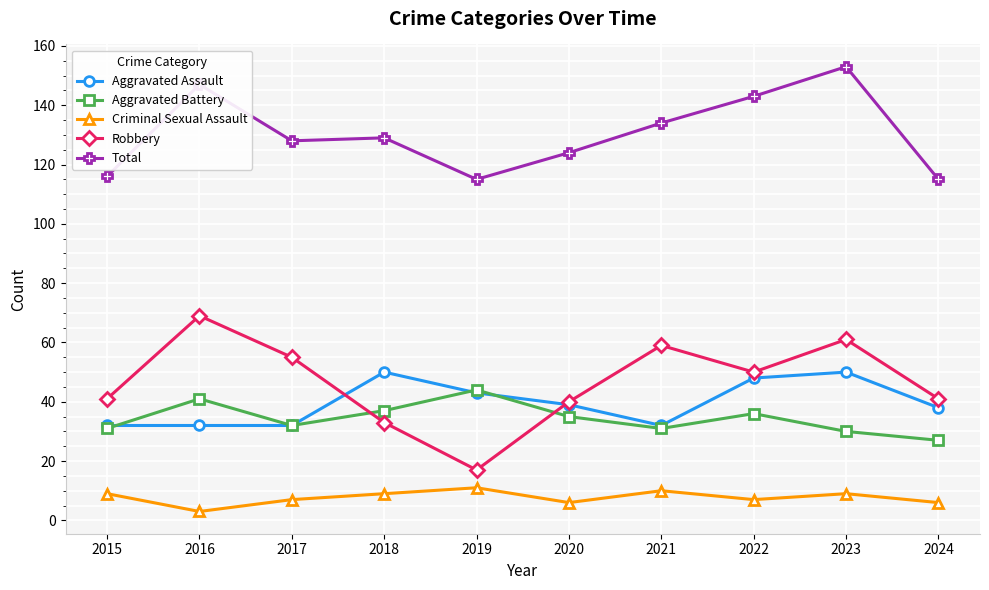

True or false: Aggravated Battery and Robbery cross at least once.

True